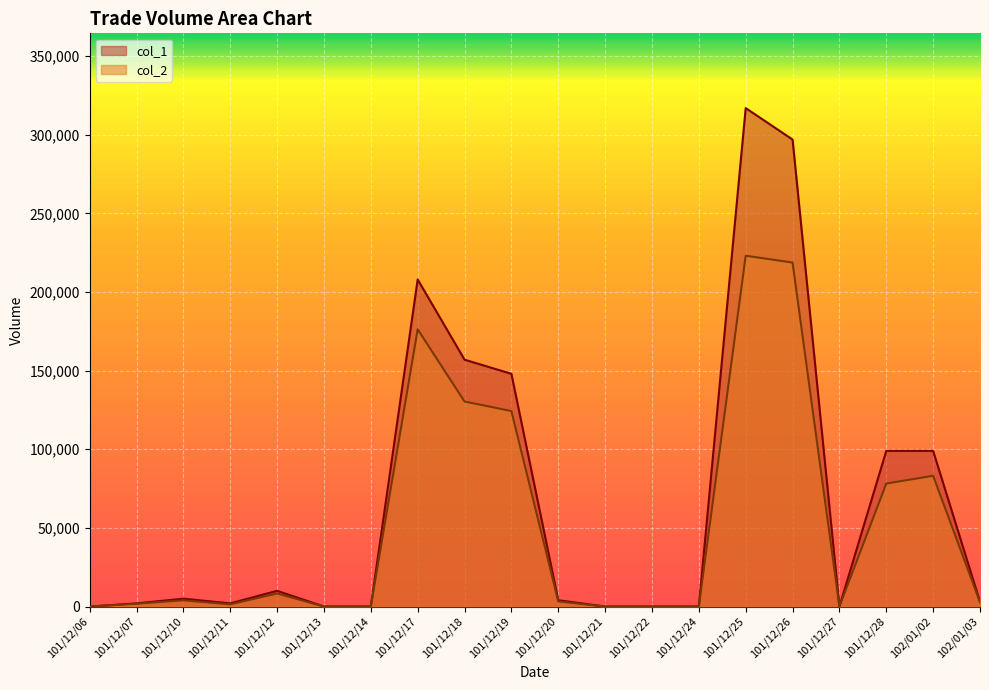

How many data points in col_2 are less than 3280?

10